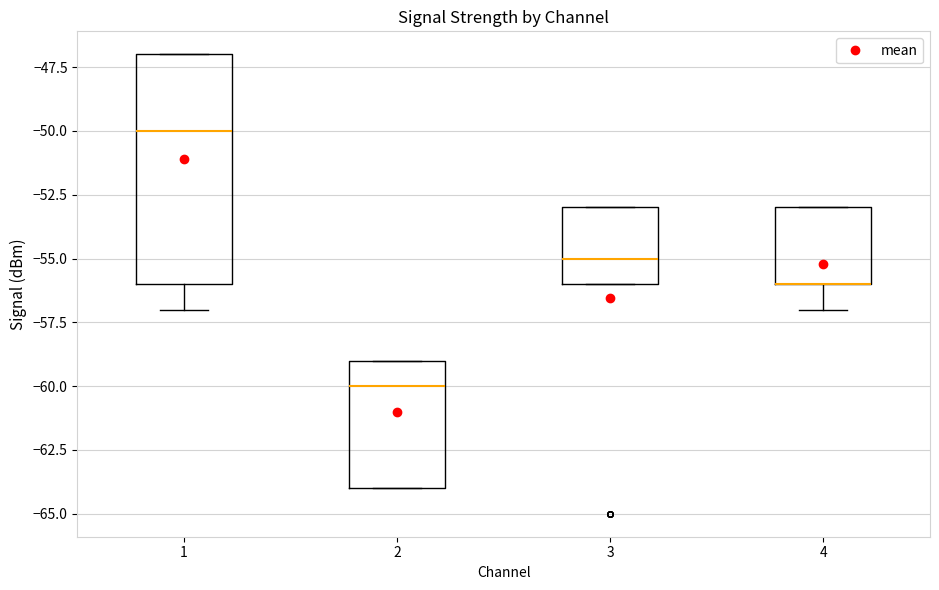

Reading left to right, transcribe this box plot: for each box, give where its median line is, the range the box spans, and where its two whiskers end, as read against the y-axis. The values are not printed on the chart, so give them approximately, as read against the axis.

1: median -50, box -56 to -47, whiskers -57 to -47
2: median -60, box -64 to -59, whiskers -64 to -59
3: median -55, box -56 to -53, whiskers -56 to -53
4: median -56 (drawn on the box's lower edge), box -56 to -53, whiskers -57 to -53